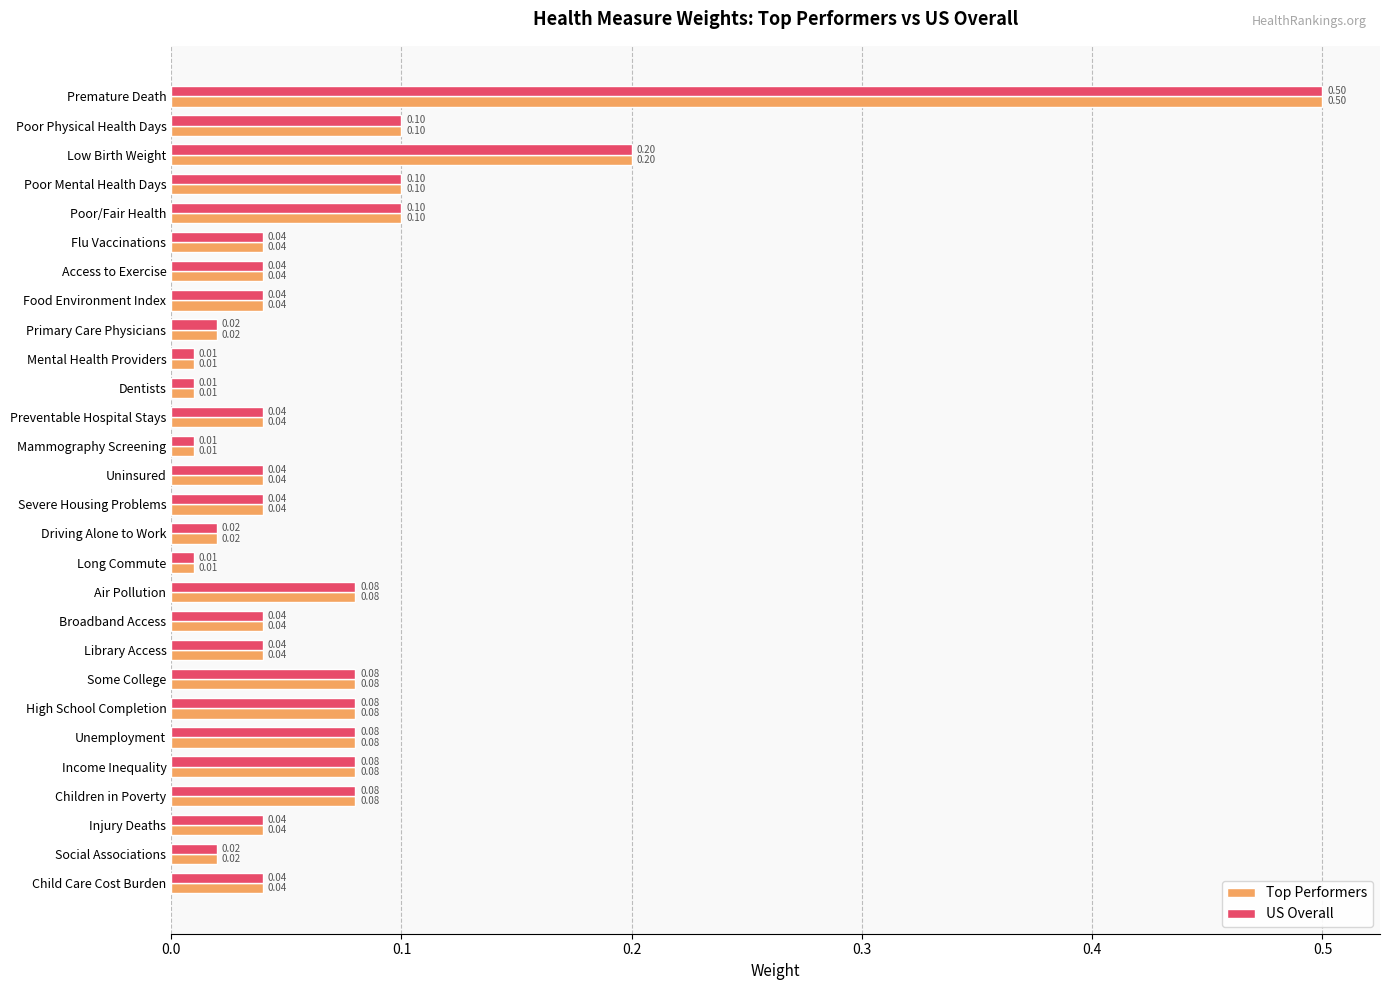

What is the sum of all US Overall values?

2.0